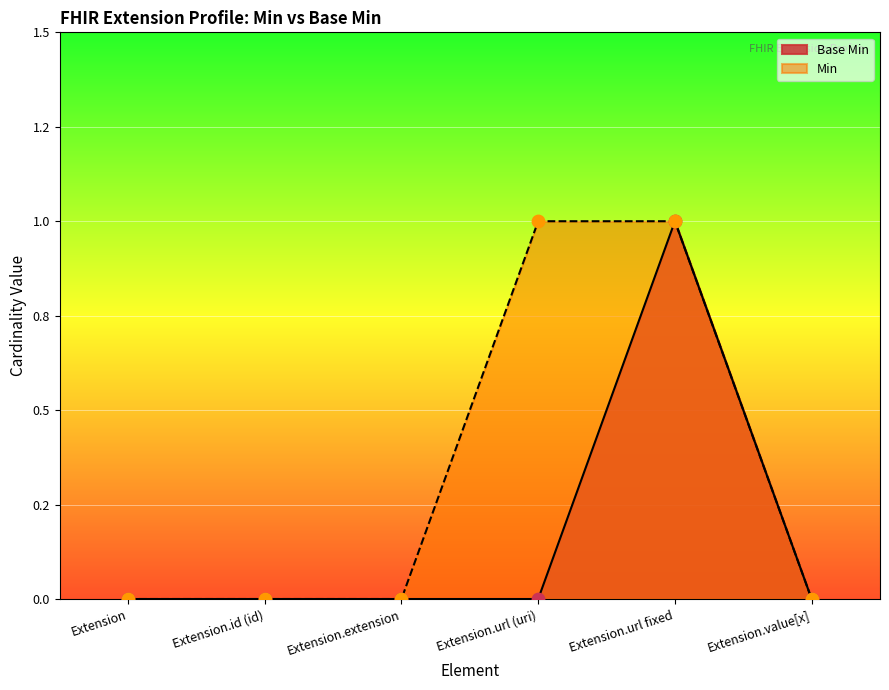

What is the change in value from Extension to Extension.url fixed?

+1